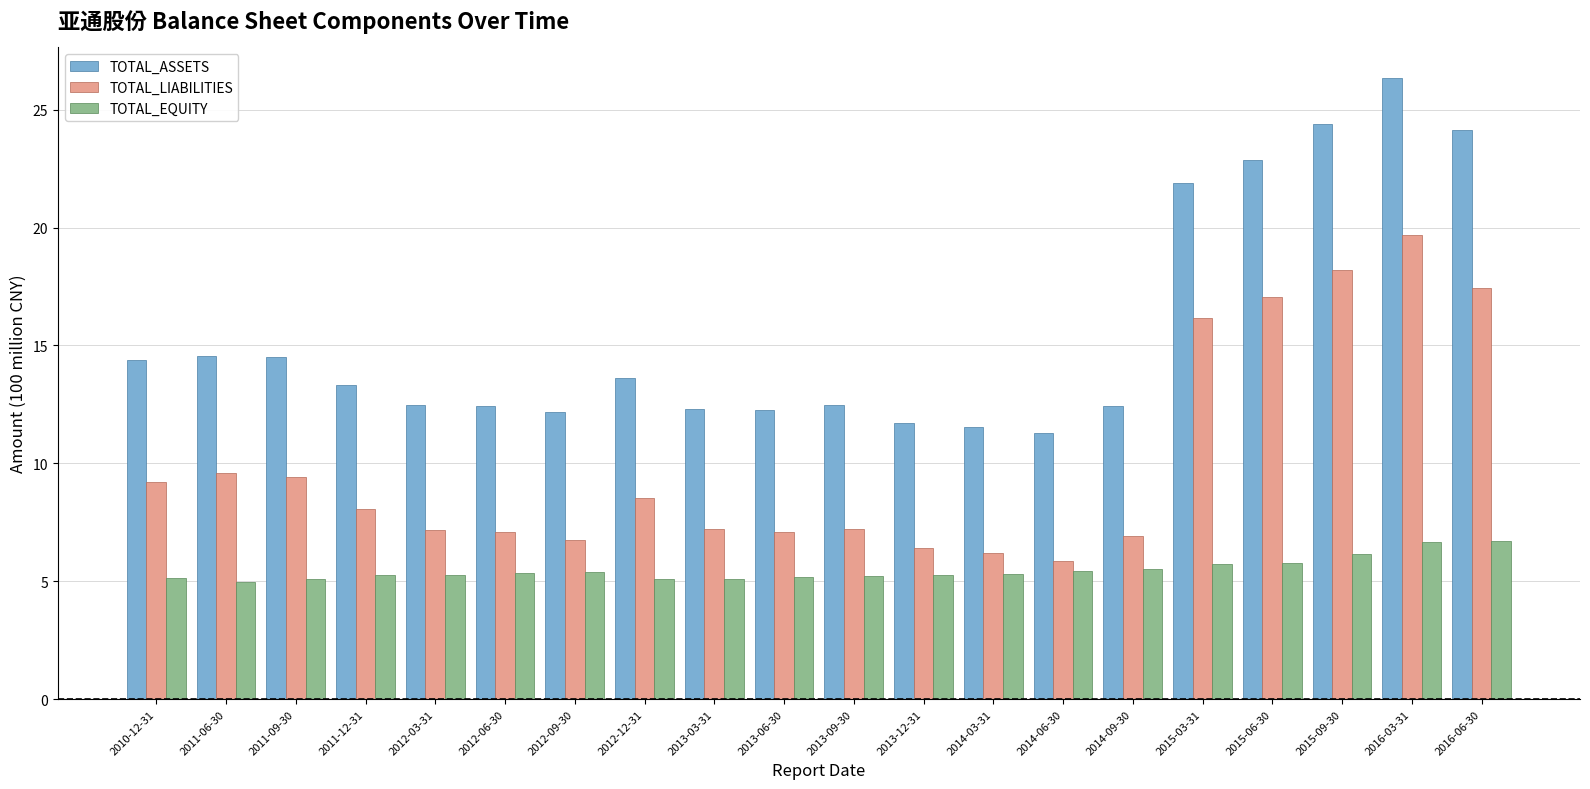

What is the spread (max minus min) of values at 2014-09-30?

6.9